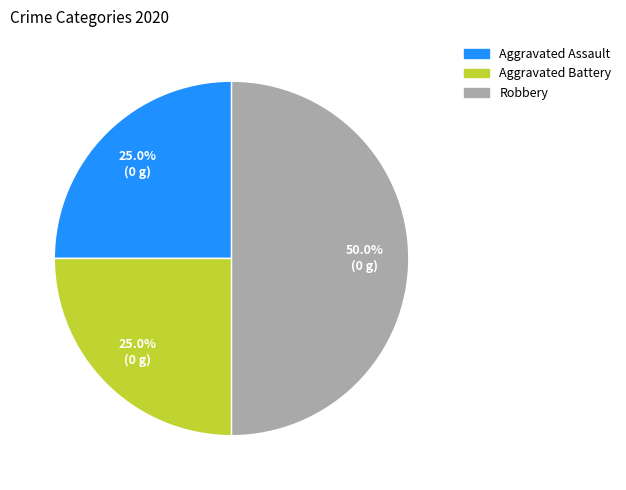

Between Aggravated Battery and Robbery, which is larger?

Robbery